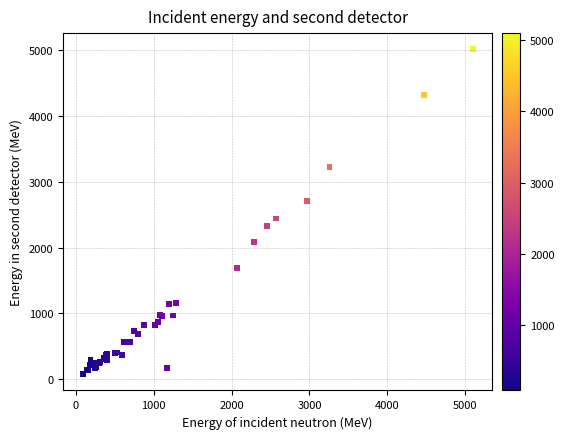

What Y value in the scatter plot is closest to 2542?

2441